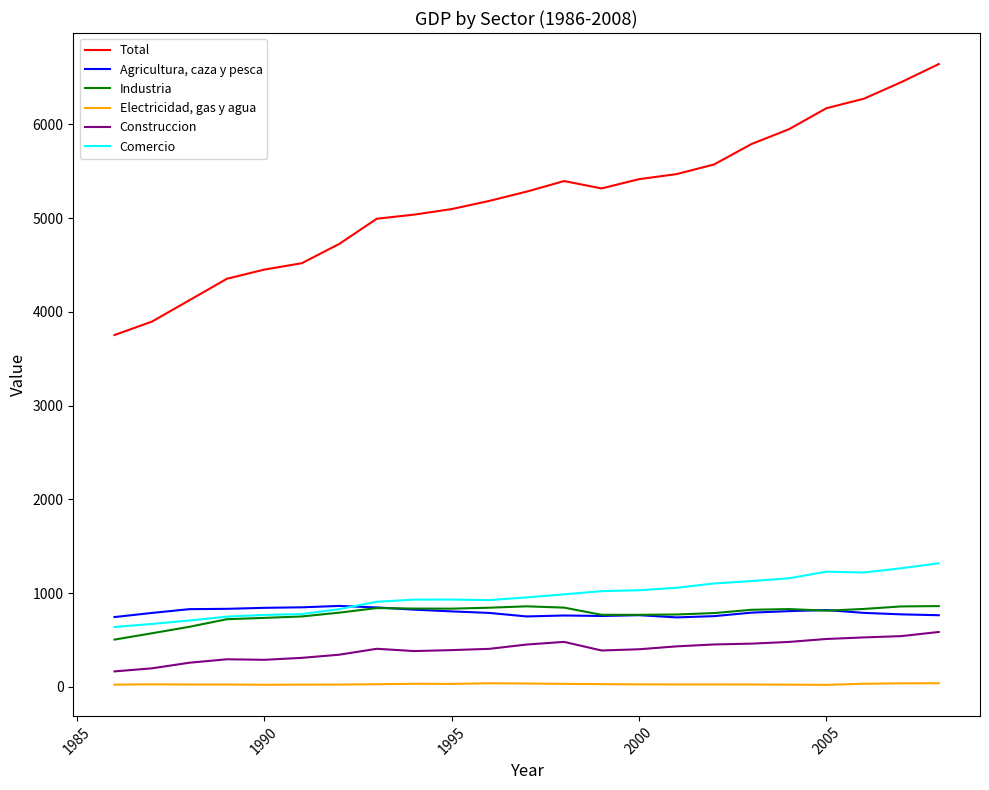

Which series has the widest spread of values?

Total